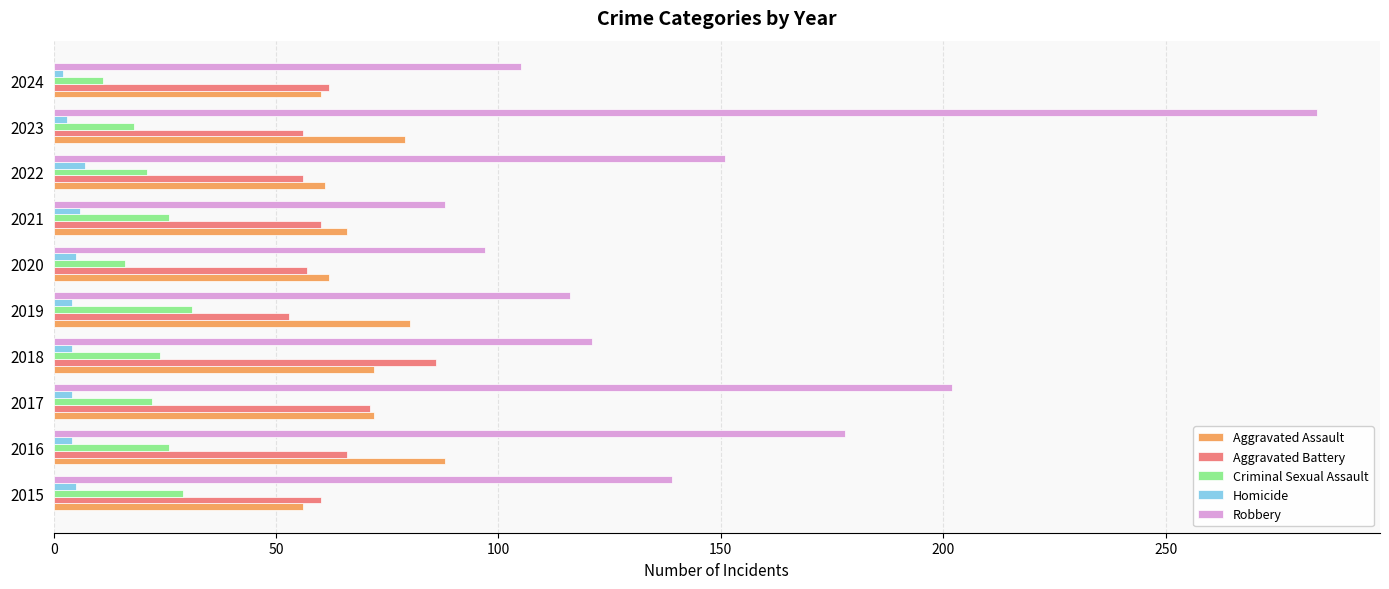

Is it true that Criminal Sexual Assault equals 22 at 2017?

True